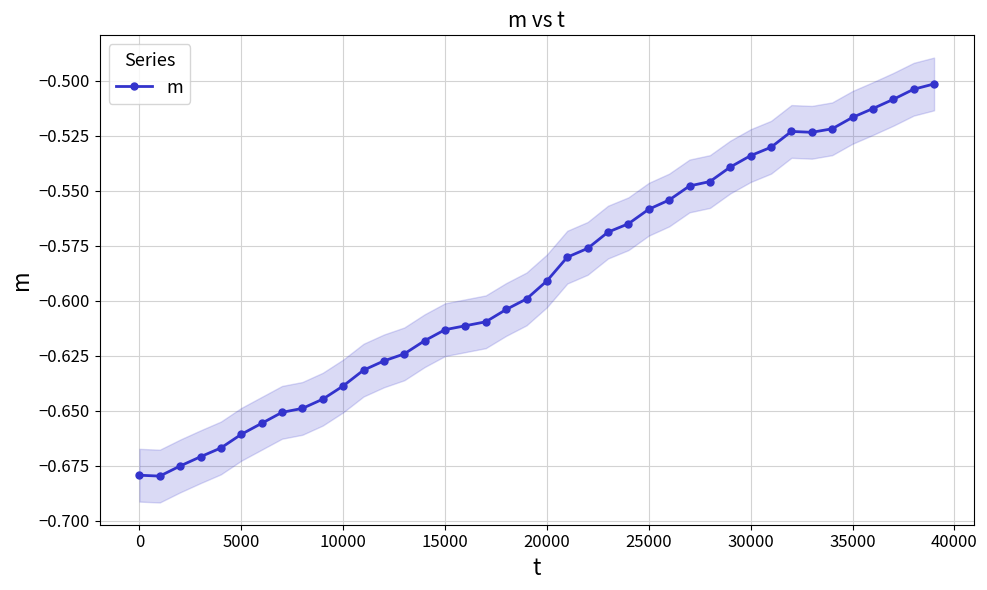

The chart shows a value of -1.2 at 0. True or false?

False